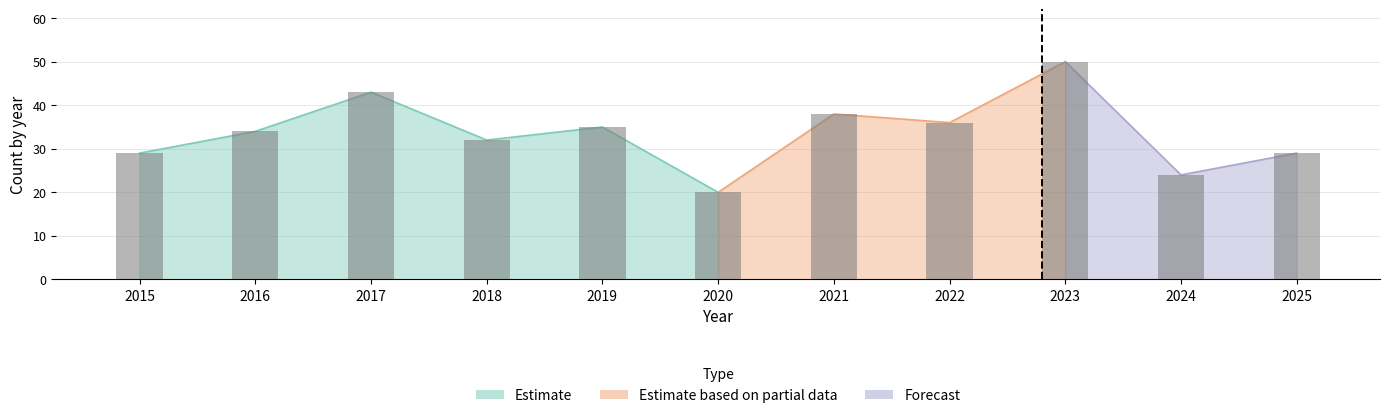

What is the spread (max minus min) of values at 2018?

32